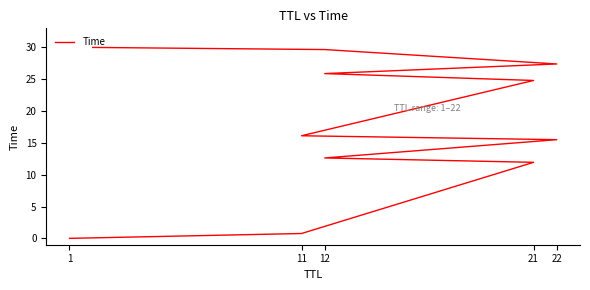

The value at 10 is 15.5. True or false?

False